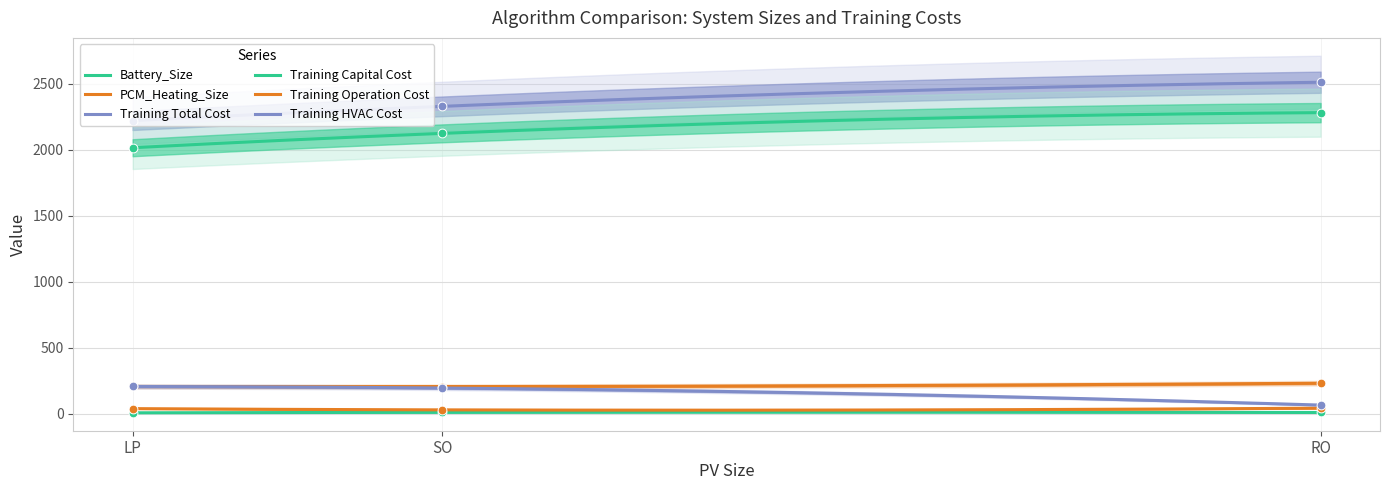

Is the value of Training Capital Cost at SO greater than the value of Training Operation Cost at SO?

Yes